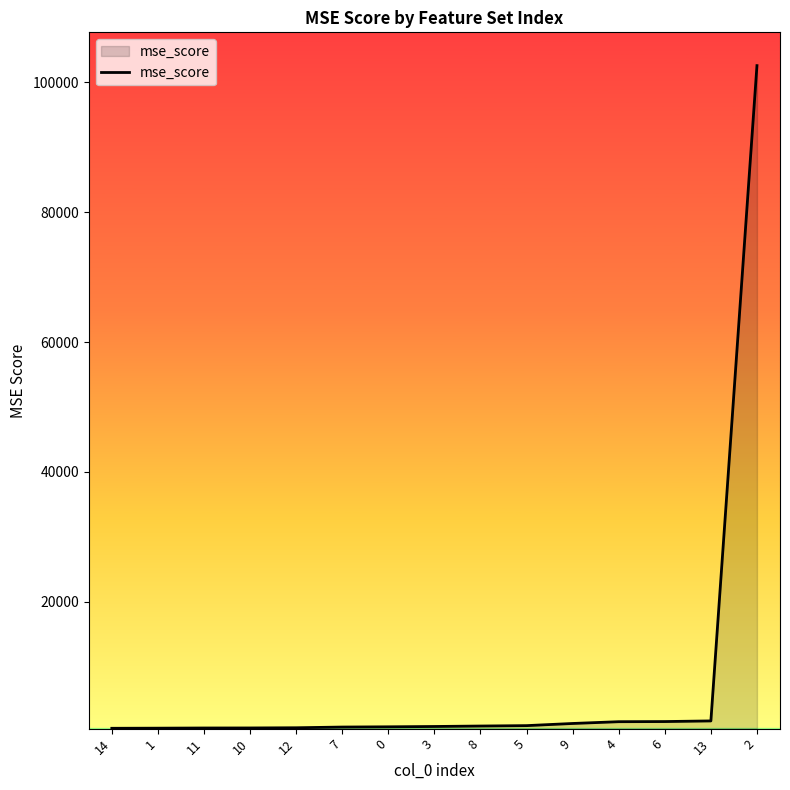

What is the difference between the maximum and minimum values?

102048.3